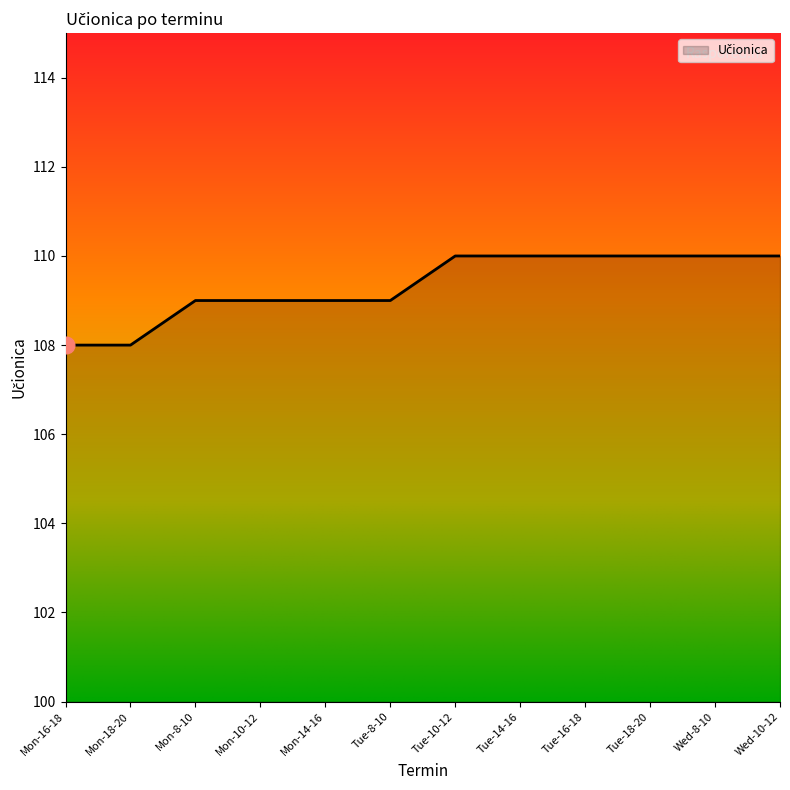

What is the difference between the values at Tue-8-10 and Tue-14-16?

1